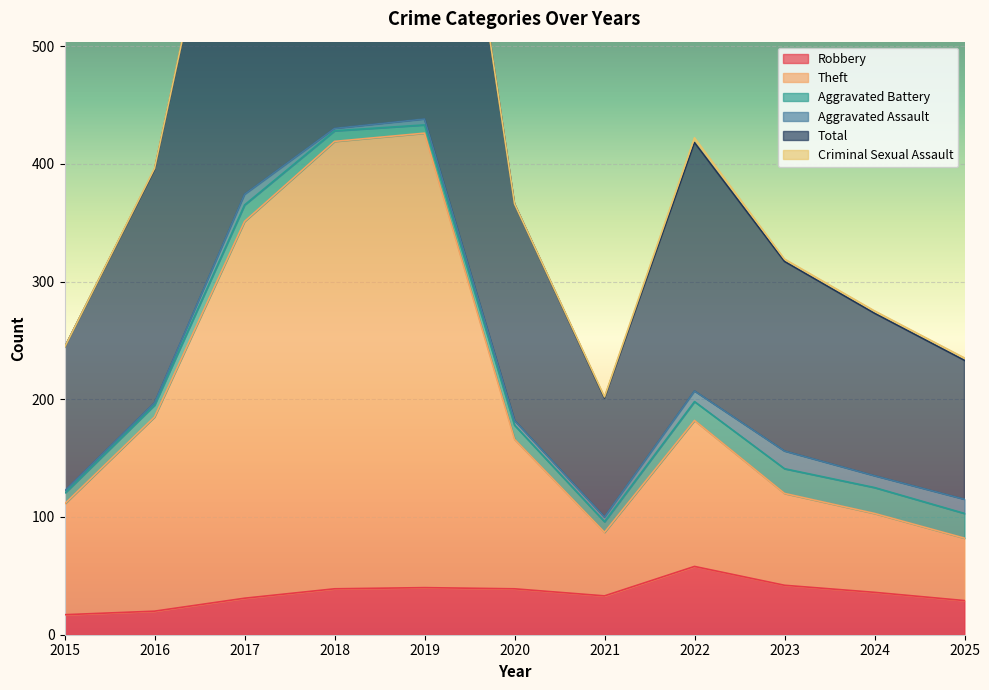

What is the difference between the highest and lowest values at 2018?

821